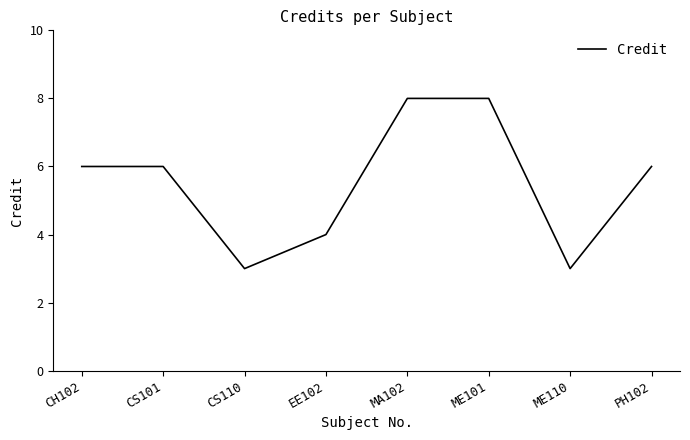

Where is the first local minimum?

CS110